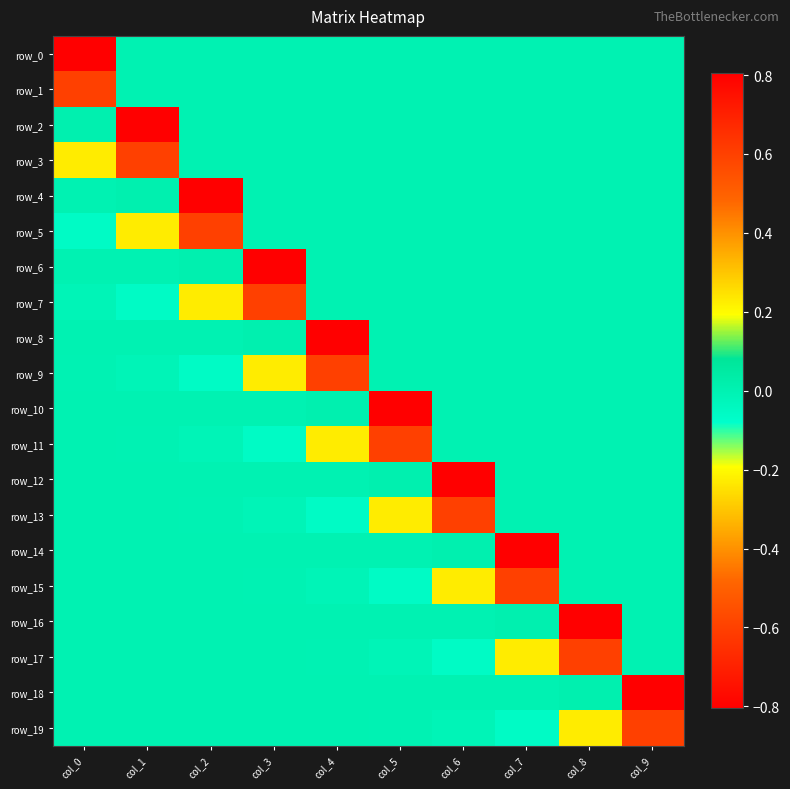

What is the greatest value displayed?

0.8